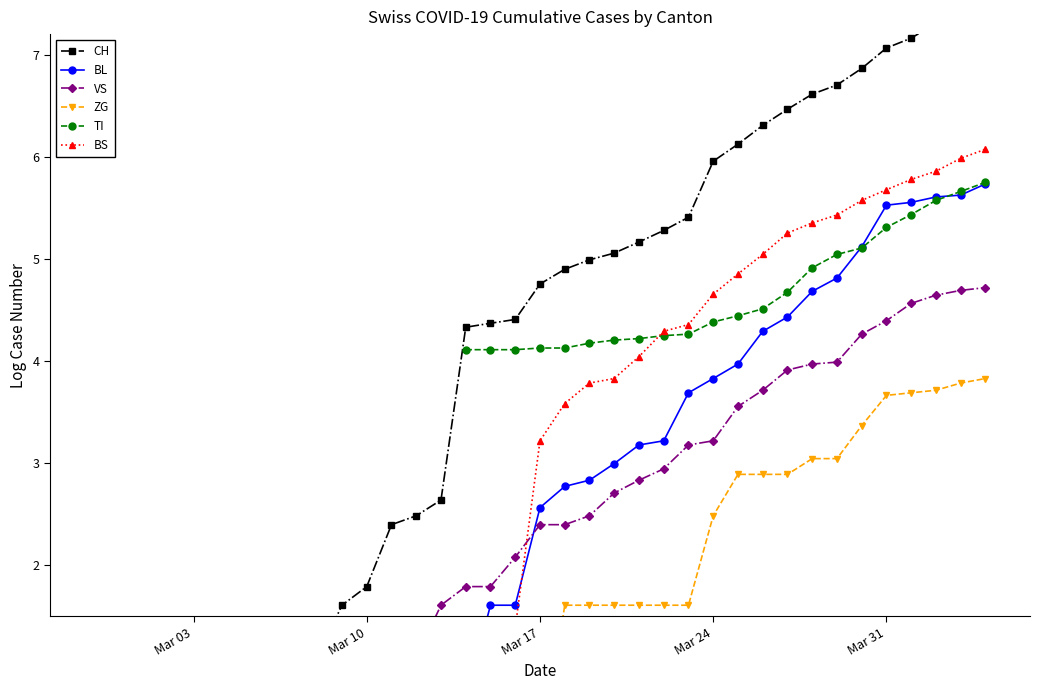

How many series are shown in this chart?

6